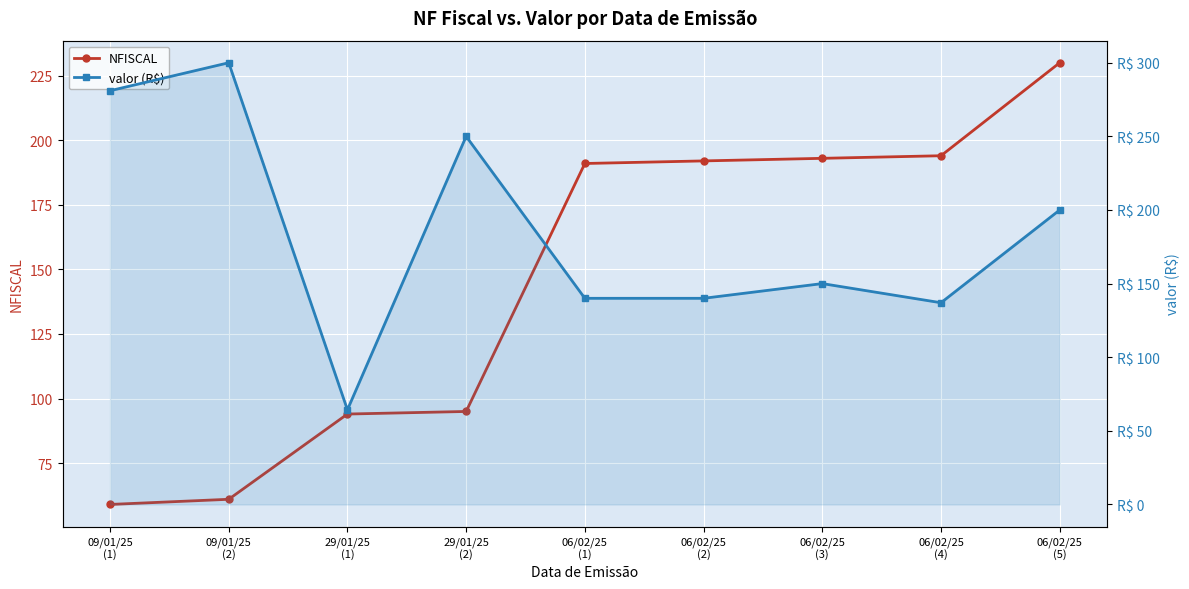

What are all the series names shown in the legend?

NFISCAL, valor (R$)